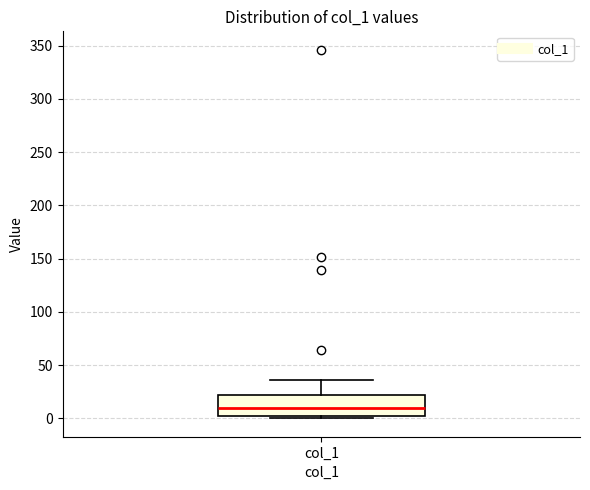

Transcribe this box plot: give where the median line is, the range the box spans, and where the two whiskers end, as read against the y-axis. The values are not printed on the chart, so give them approximately, as read against the axis.

median 10, box 0 to 20, whiskers 0 (just below the box's lower edge) to 35